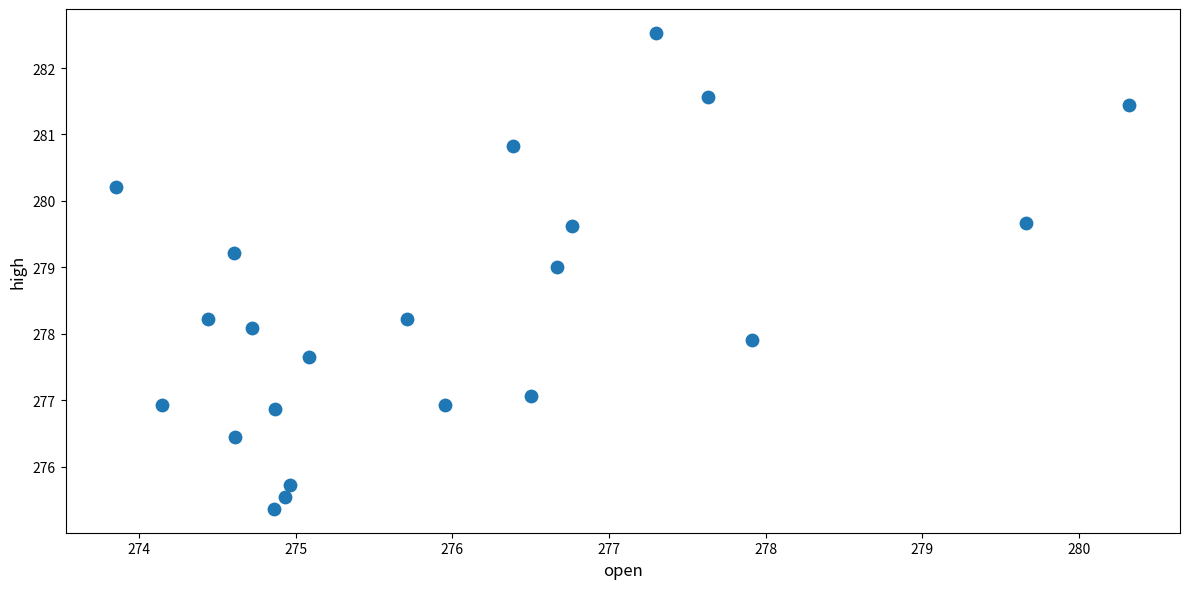

Count the number of points in this scatter plot.

22